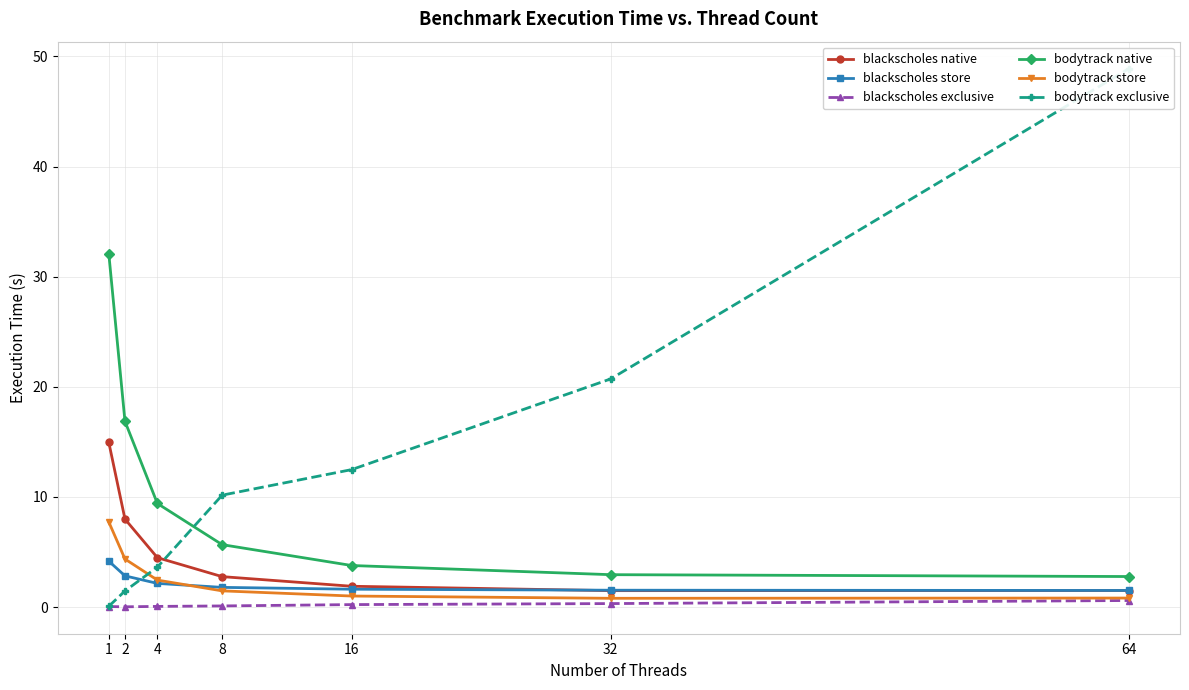

At which label does bodytrack native first exceed 5?

1